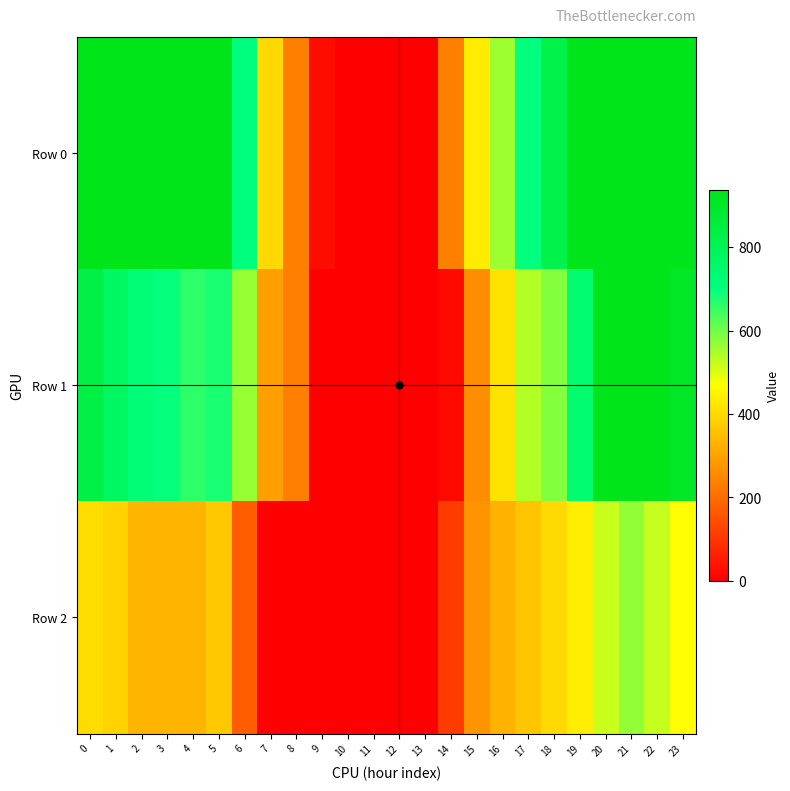

Between 20 and 0, which is larger?

20